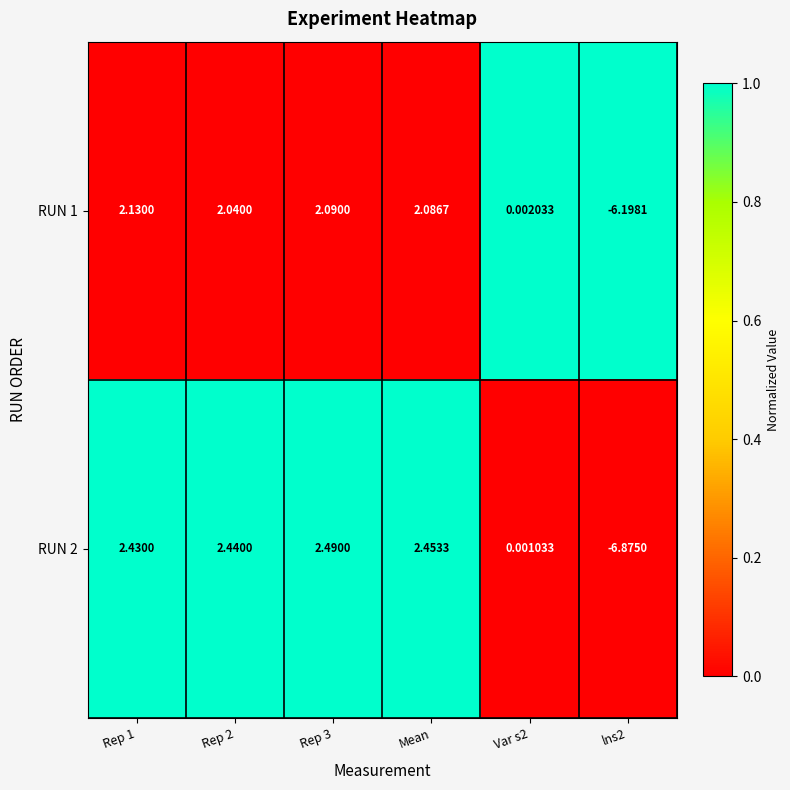

Is the value of RUN 1 at Rep 1 greater than the value of RUN 2 at Rep 3?

No